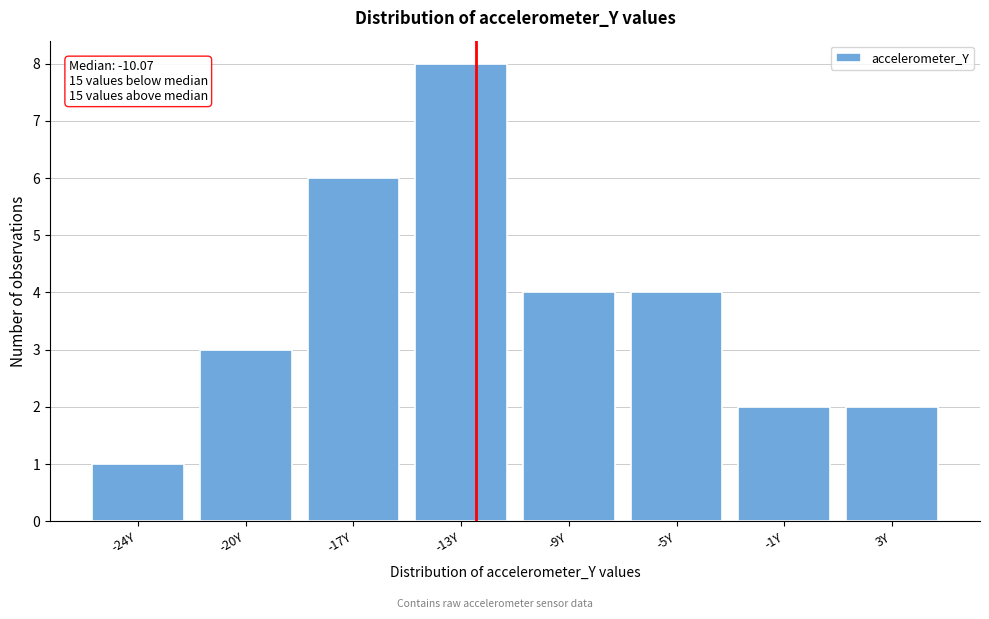

Reading left to right, extract all data points from this chart.

-24Y=1	-20Y=3	-17Y=6	-13Y=8	-9Y=4	-5Y=4	-1Y=2	3Y=2